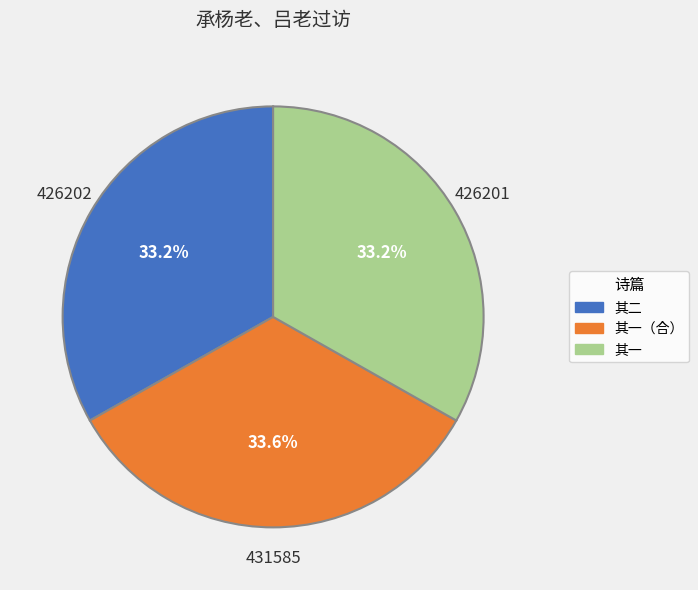

Is there a majority slice in this chart?

No